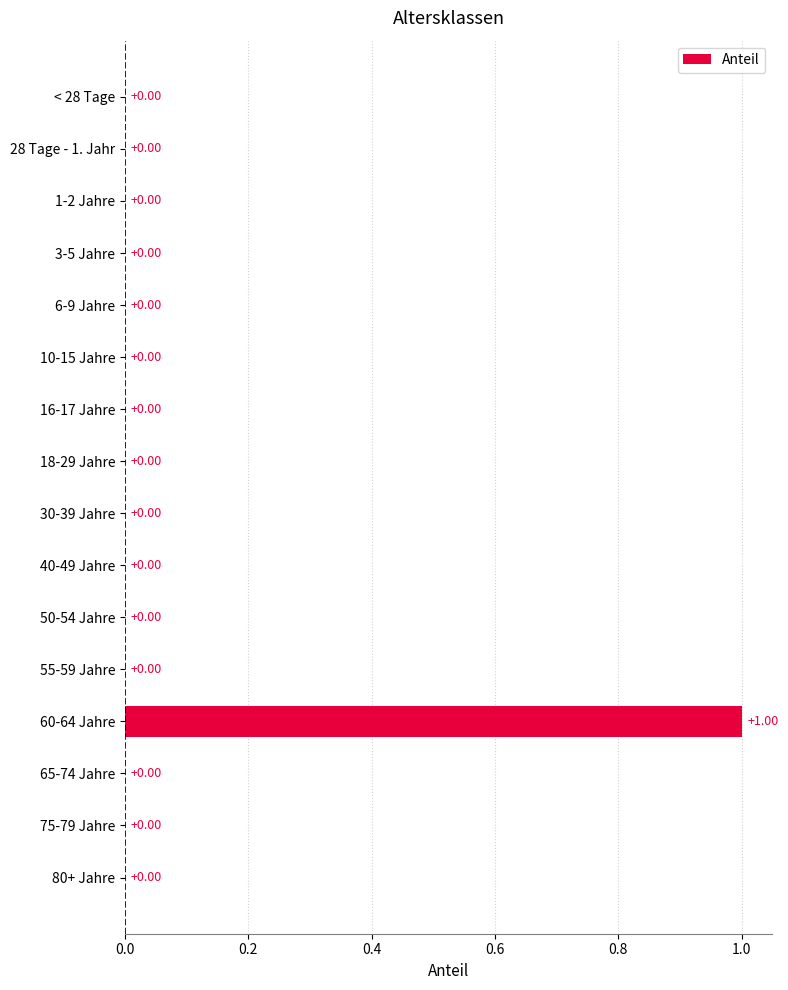

Which label corresponds to the largest value in the chart?

60-64 Jahre